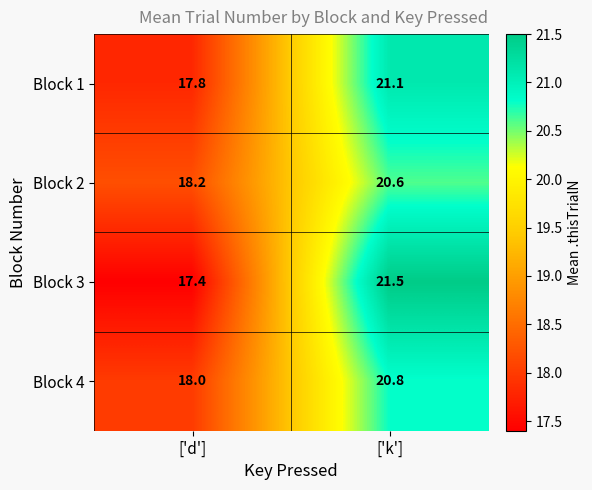

Which series changed the most between ['d'] and ['k']?

Block 3